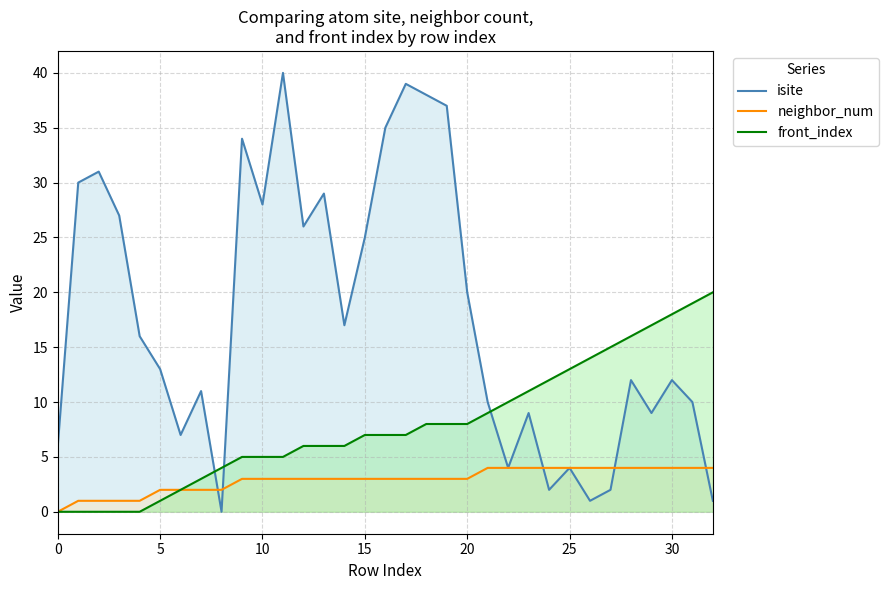

Rank the series at 20 from highest to lowest value.

isite, front_index, neighbor_num